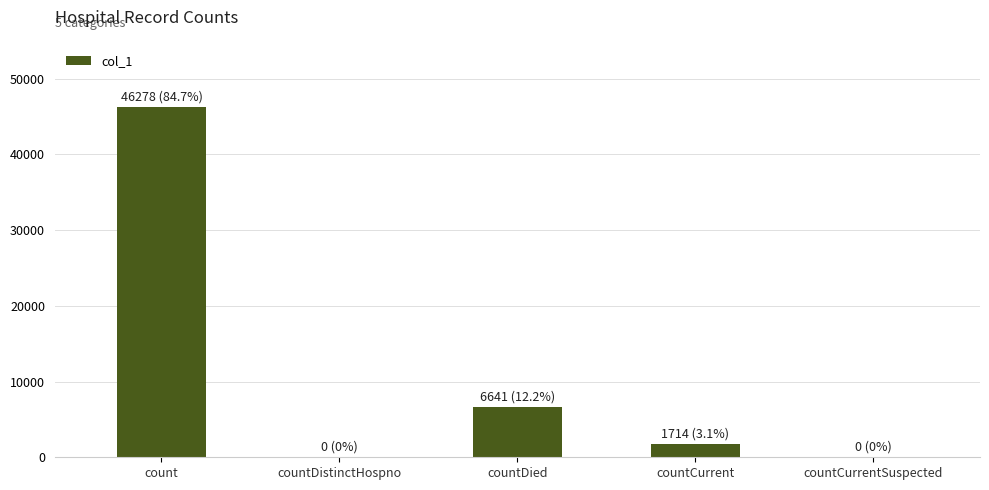

What is the maximum value shown in the chart?

46278